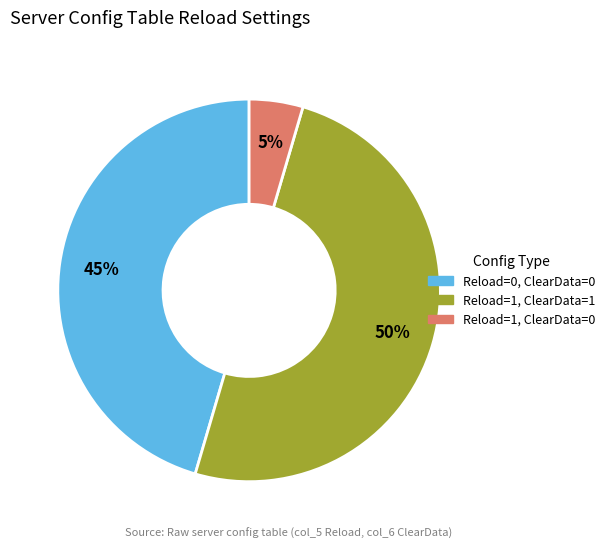

How many segments does this pie chart have?

3